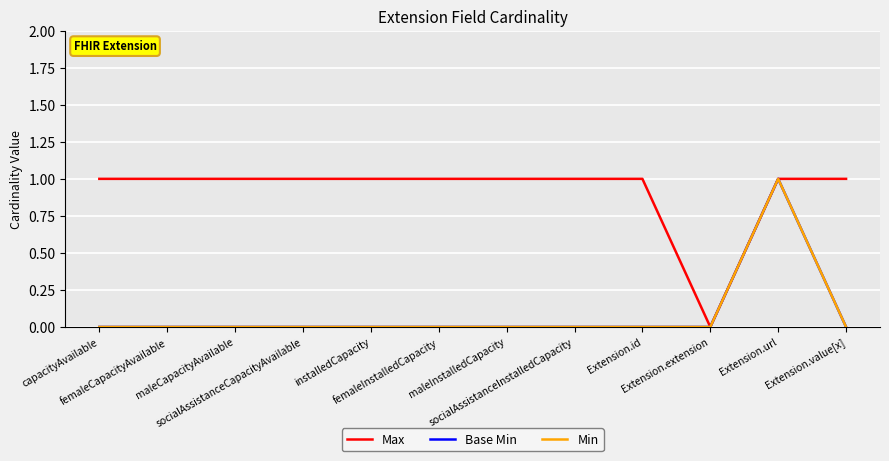

Read the Max value at Extension.value[x].

1